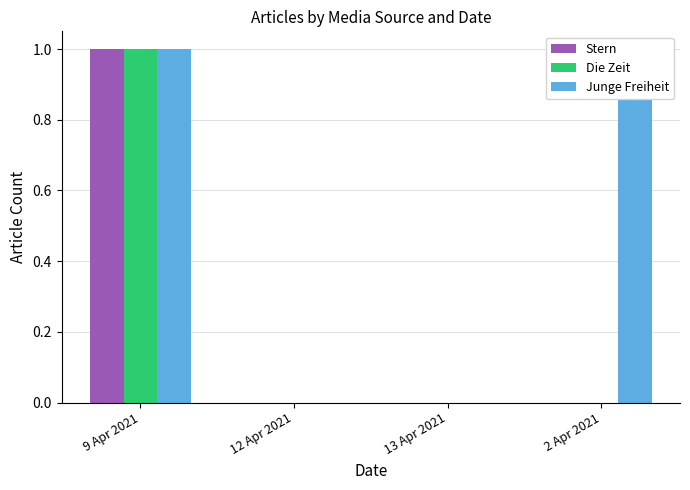

Reading right to left, extract all data points from this chart.

Stern: 0	0	0	1
Die Zeit: 0	0	0	1
Junge Freiheit: 1	0	0	1